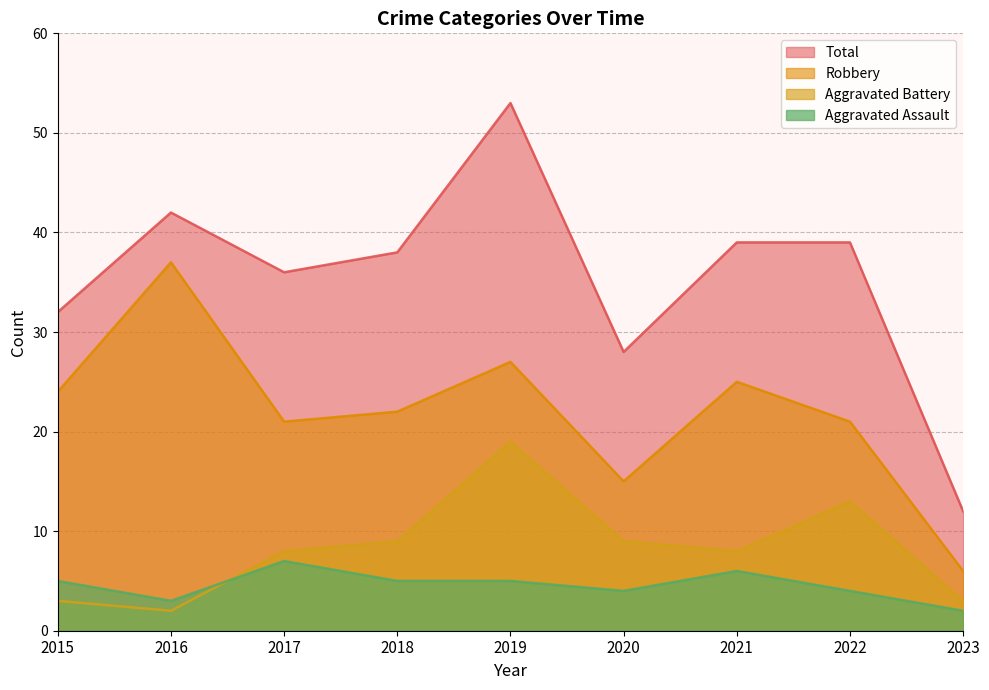

Reading left to right, transcribe all the data shown in this chart.

Aggravated Assault: 2015=5	2016=3	2017=7	2018=5	2019=5	2020=4	2021=6	2022=4	2023=2
Aggravated Battery: 2015=3	2016=2	2017=8	2018=9	2019=19	2020=9	2021=8	2022=13	2023=3
Robbery: 2015=24	2016=37	2017=21	2018=22	2019=27	2020=15	2021=25	2022=21	2023=6
Total: 2015=32	2016=42	2017=36	2018=38	2019=53	2020=28	2021=39	2022=39	2023=12